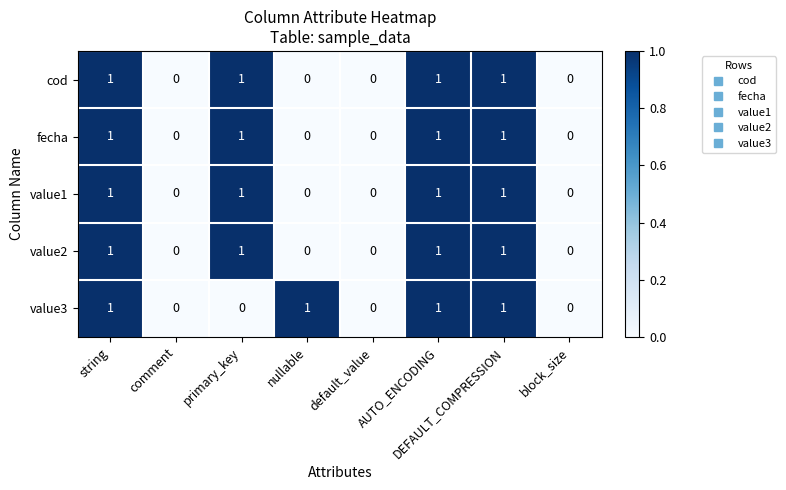

What is the sum of all value2 values?

4